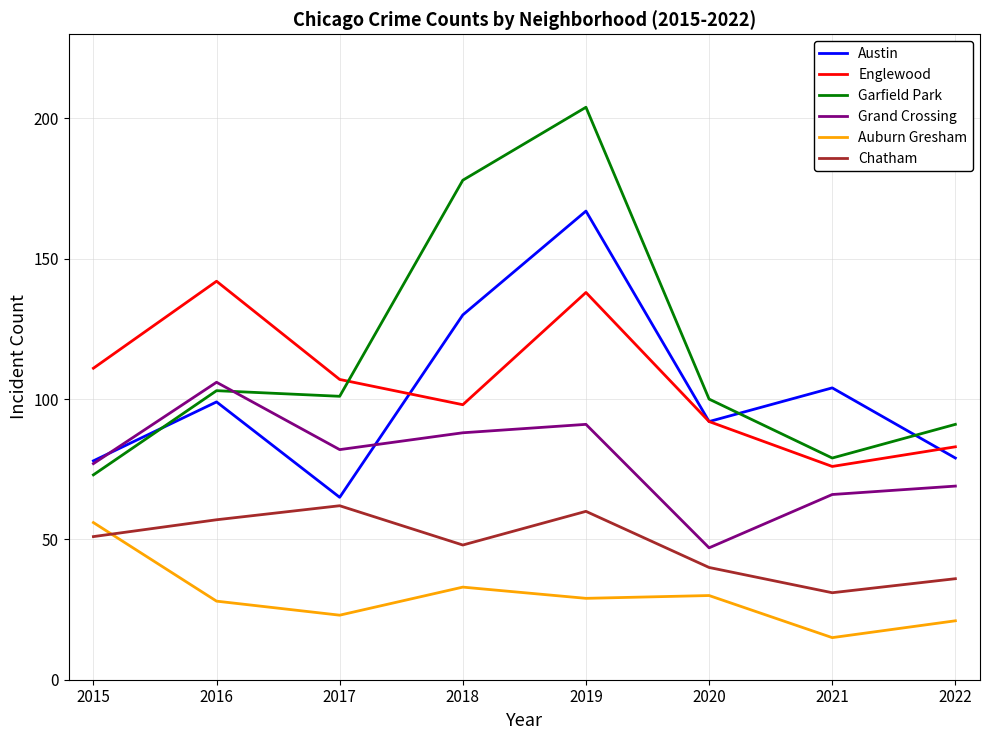

Is it true that Grand Crossing equals 88 at 2018?

True